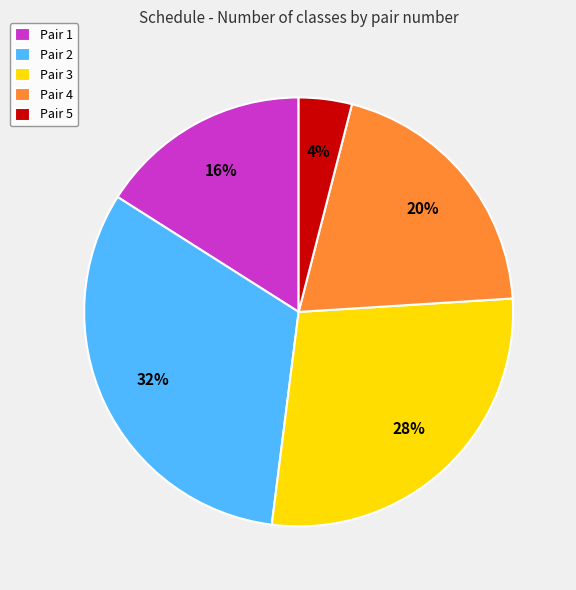

Approximately how many times larger is the value at Pair 4 compared to Pair 3?

0.7